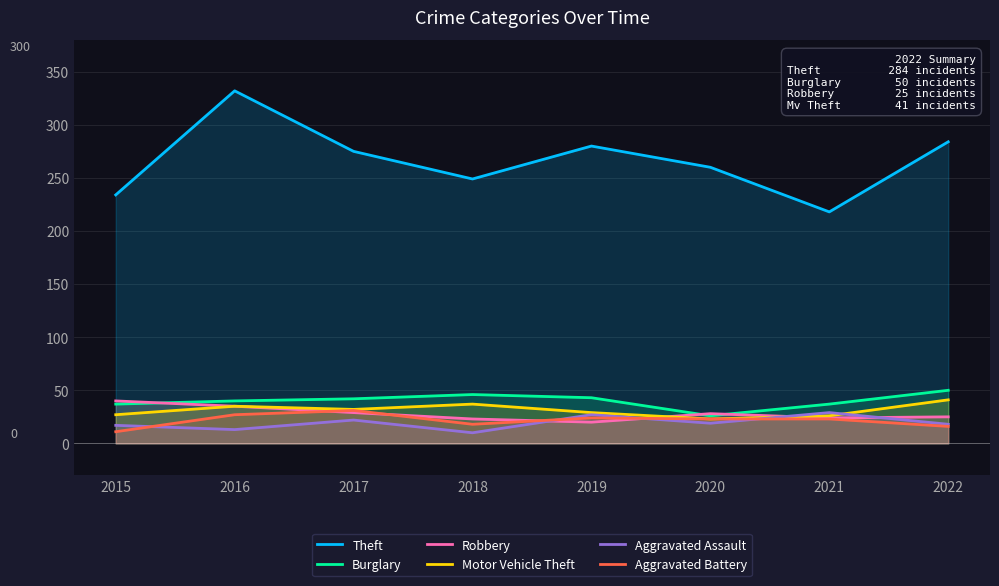

At which category does Motor Vehicle Theft reach its first local peak?

2016